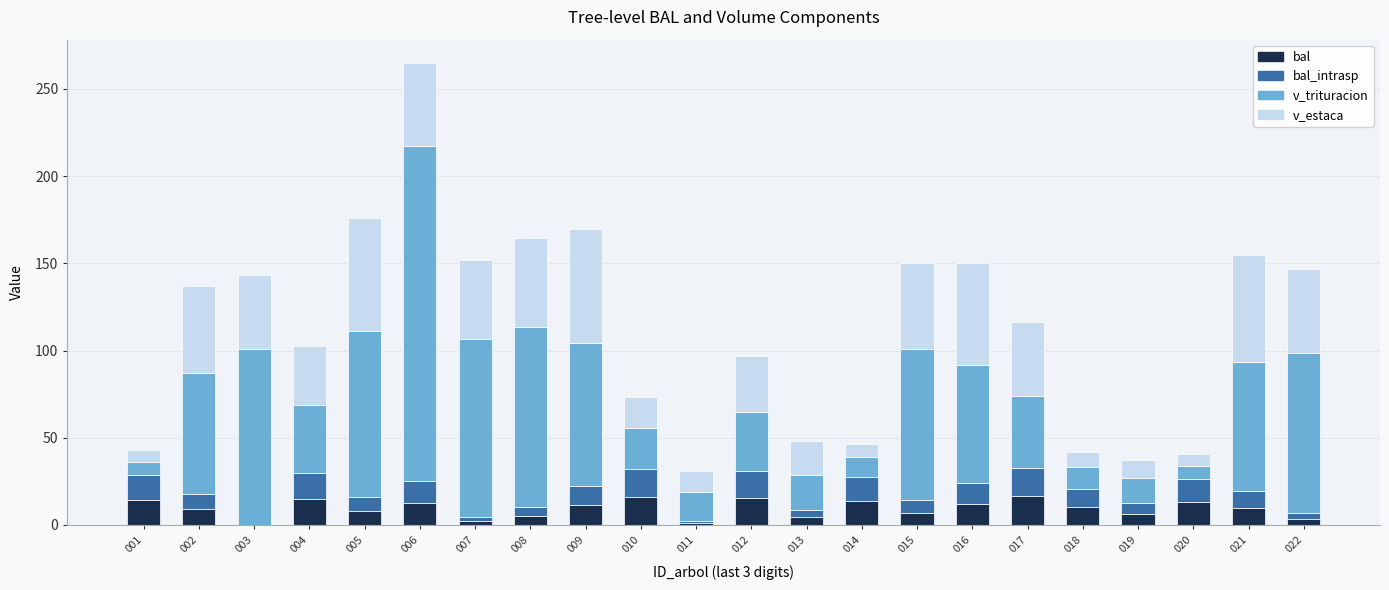

What is the highest value of the bal series?

16.4